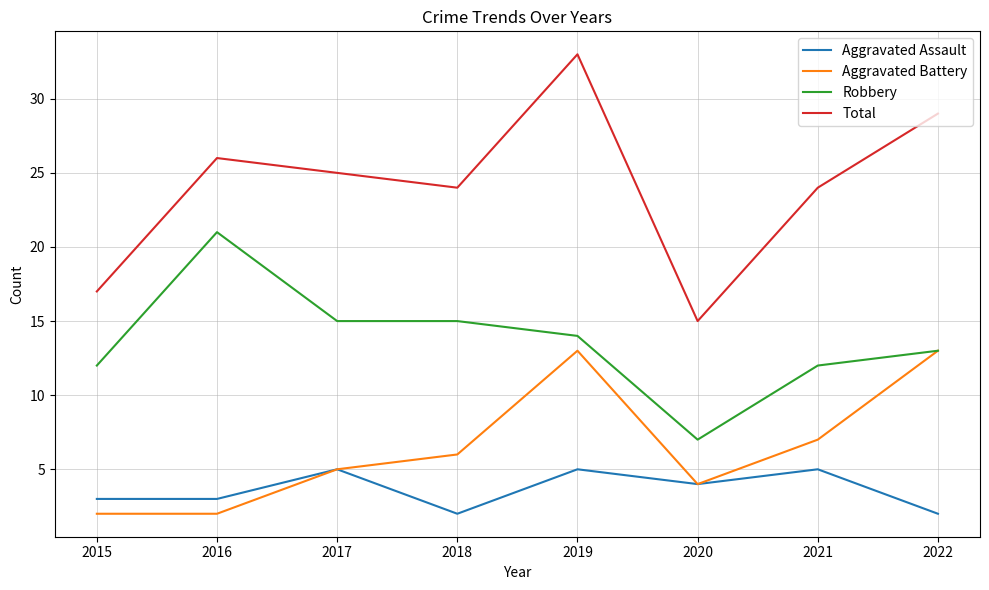

What is the minimum value shown in the chart?

2